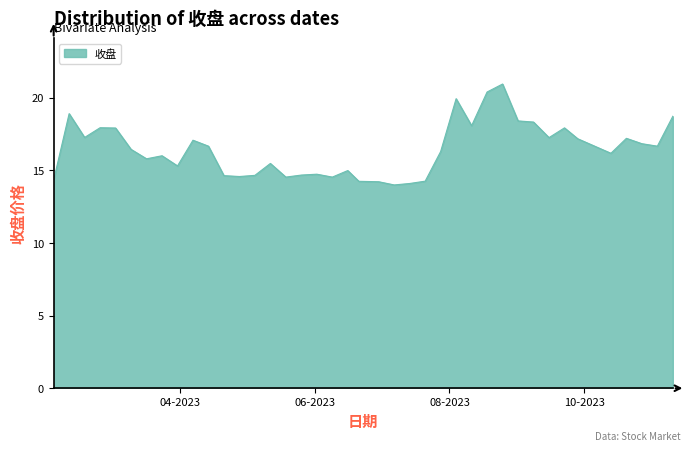

Which label corresponds to the smallest value in the chart?

2023-07-07